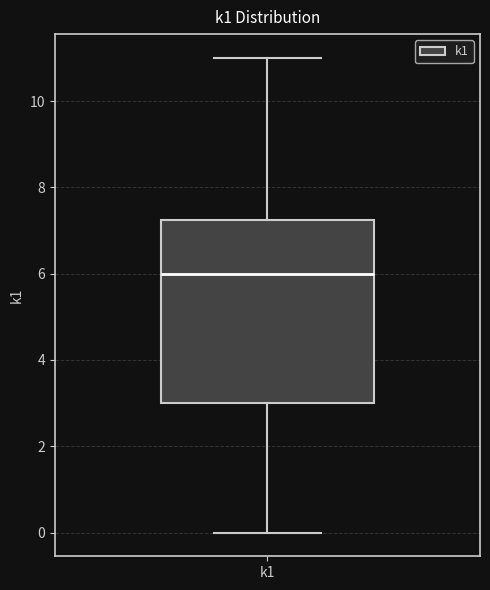

Transcribe this box plot: give where the median line is, the range the box spans, and where the two whiskers end, as read against the y-axis. The values are not printed on the chart, so give them approximately, as read against the axis.

median 6.0, box 3.0 to 7.2, whiskers 0.0 to 11.0